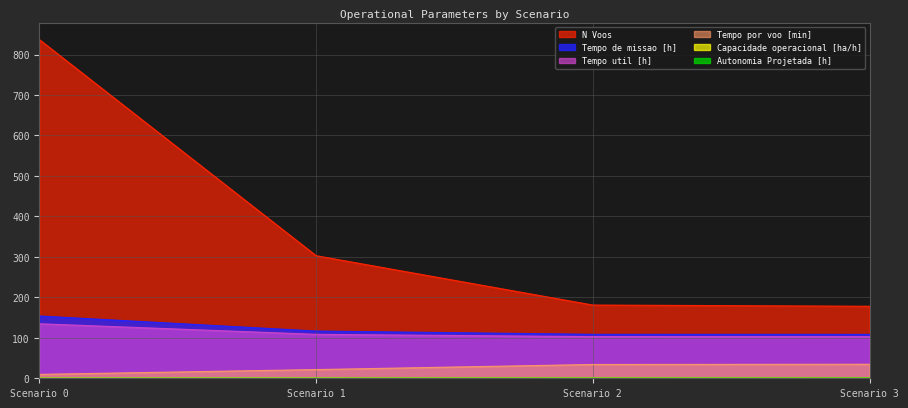

True or false: Tempo util [h] has a value of 66.0 at 1.

False